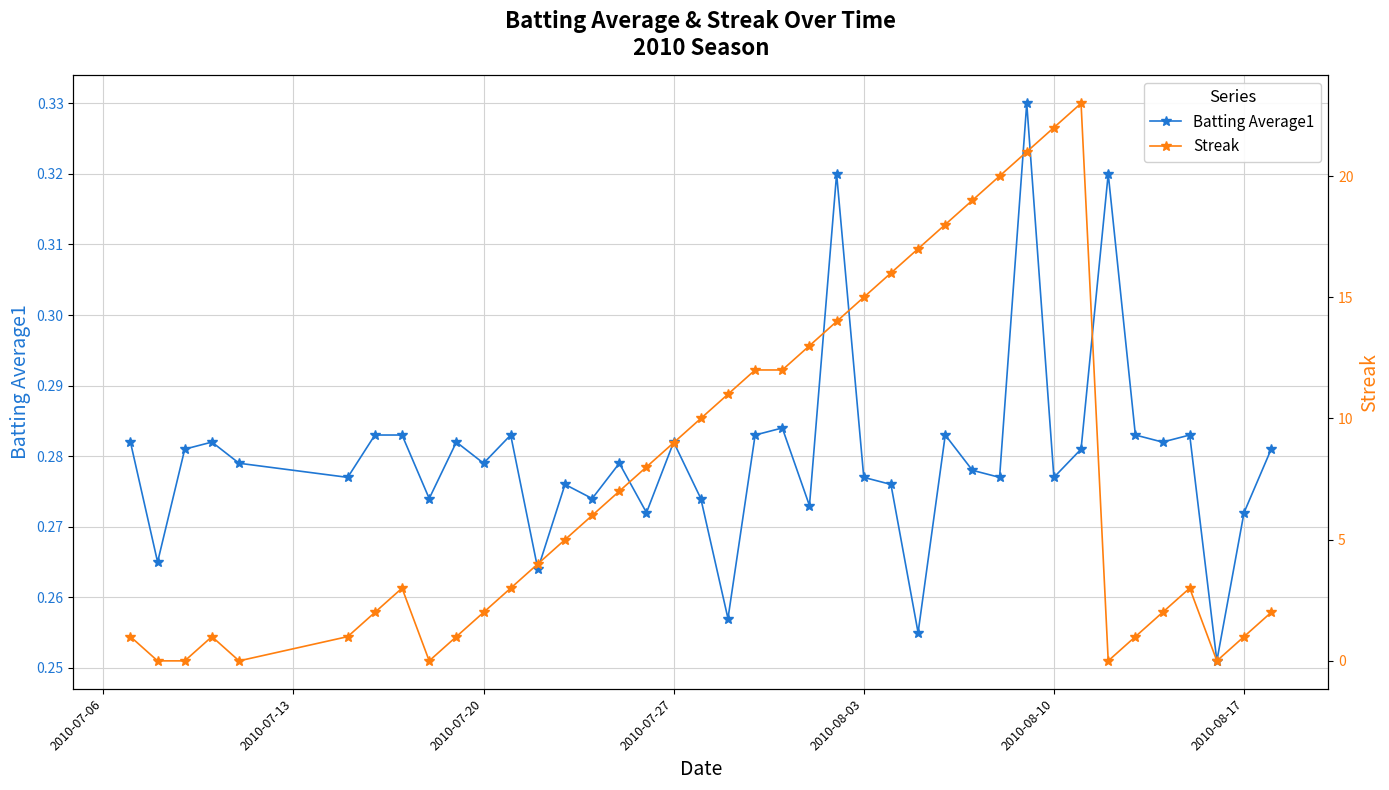

What are all the series names shown in the legend?

Batting Average1, Streak